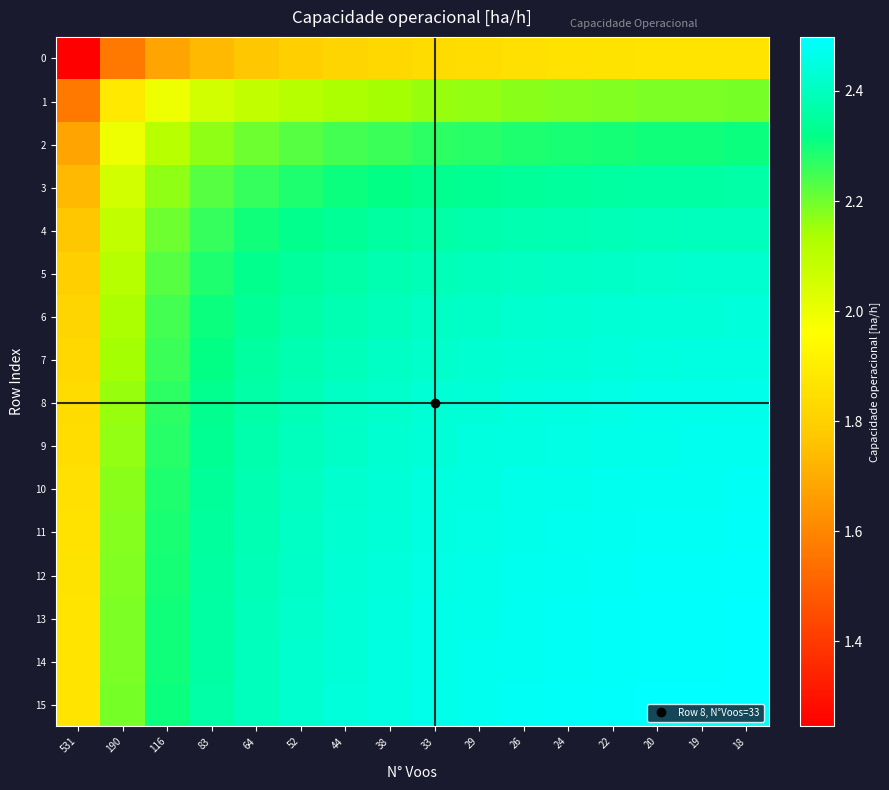

Reading left to right, transcribe all the data shown in this chart.

0: 531=1.2	190=1.6	116=1.7	83=1.7	64=1.8	52=1.8	44=1.8	38=1.8	33=1.8	29=1.8	26=1.9	24=1.9	22=1.9	20=1.9	19=1.9	18=1.9
1: 531=1.6	190=1.9	116=2.0	83=2.1	64=2.1	52=2.1	44=2.1	38=2.1	33=2.2	29=2.2	26=2.2	24=2.2	22=2.2	20=2.2	19=2.2	18=2.2
2: 531=1.7	190=2.0	116=2.1	83=2.2	64=2.2	52=2.2	44=2.2	38=2.3	33=2.3	29=2.3	26=2.3	24=2.3	22=2.3	20=2.3	19=2.3	18=2.3
3: 531=1.7	190=2.1	116=2.2	83=2.2	64=2.3	52=2.3	44=2.3	38=2.3	33=2.3	29=2.3	26=2.3	24=2.3	22=2.4	20=2.4	19=2.4	18=2.4
4: 531=1.8	190=2.1	116=2.2	83=2.3	64=2.3	52=2.3	44=2.3	38=2.4	33=2.4	29=2.4	26=2.4	24=2.4	22=2.4	20=2.4	19=2.4	18=2.4
5: 531=1.8	190=2.1	116=2.2	83=2.3	64=2.3	52=2.3	44=2.4	38=2.4	33=2.4	29=2.4	26=2.4	24=2.4	22=2.4	20=2.4	19=2.4	18=2.4
6: 531=1.8	190=2.1	116=2.2	83=2.3	64=2.3	52=2.4	44=2.4	38=2.4	33=2.4	29=2.4	26=2.4	24=2.4	22=2.4	20=2.4	19=2.4	18=2.4
7: 531=1.8	190=2.1	116=2.3	83=2.3	64=2.4	52=2.4	44=2.4	38=2.4	33=2.4	29=2.4	26=2.4	24=2.4	22=2.4	20=2.4	19=2.5	18=2.5
8: 531=1.8	190=2.2	116=2.3	83=2.3	64=2.4	52=2.4	44=2.4	38=2.4	33=2.4	29=2.4	26=2.4	24=2.5	22=2.5	20=2.5	19=2.5	18=2.5
9: 531=1.8	190=2.2	116=2.3	83=2.3	64=2.4	52=2.4	44=2.4	38=2.4	33=2.4	29=2.4	26=2.5	24=2.5	22=2.5	20=2.5	19=2.5	18=2.5
10: 531=1.9	190=2.2	116=2.3	83=2.3	64=2.4	52=2.4	44=2.4	38=2.4	33=2.4	29=2.5	26=2.5	24=2.5	22=2.5	20=2.5	19=2.5	18=2.5
11: 531=1.9	190=2.2	116=2.3	83=2.3	64=2.4	52=2.4	44=2.4	38=2.4	33=2.5	29=2.5	26=2.5	24=2.5	22=2.5	20=2.5	19=2.5	18=2.5
12: 531=1.9	190=2.2	116=2.3	83=2.4	64=2.4	52=2.4	44=2.4	38=2.4	33=2.5	29=2.5	26=2.5	24=2.5	22=2.5	20=2.5	19=2.5	18=2.5
13: 531=1.9	190=2.2	116=2.3	83=2.4	64=2.4	52=2.4	44=2.4	38=2.4	33=2.5	29=2.5	26=2.5	24=2.5	22=2.5	20=2.5	19=2.5	18=2.5
14: 531=1.9	190=2.2	116=2.3	83=2.4	64=2.4	52=2.4	44=2.4	38=2.5	33=2.5	29=2.5	26=2.5	24=2.5	22=2.5	20=2.5	19=2.5	18=2.5
15: 531=1.9	190=2.2	116=2.3	83=2.4	64=2.4	52=2.4	44=2.4	38=2.5	33=2.5	29=2.5	26=2.5	24=2.5	22=2.5	20=2.5	19=2.5	18=2.5